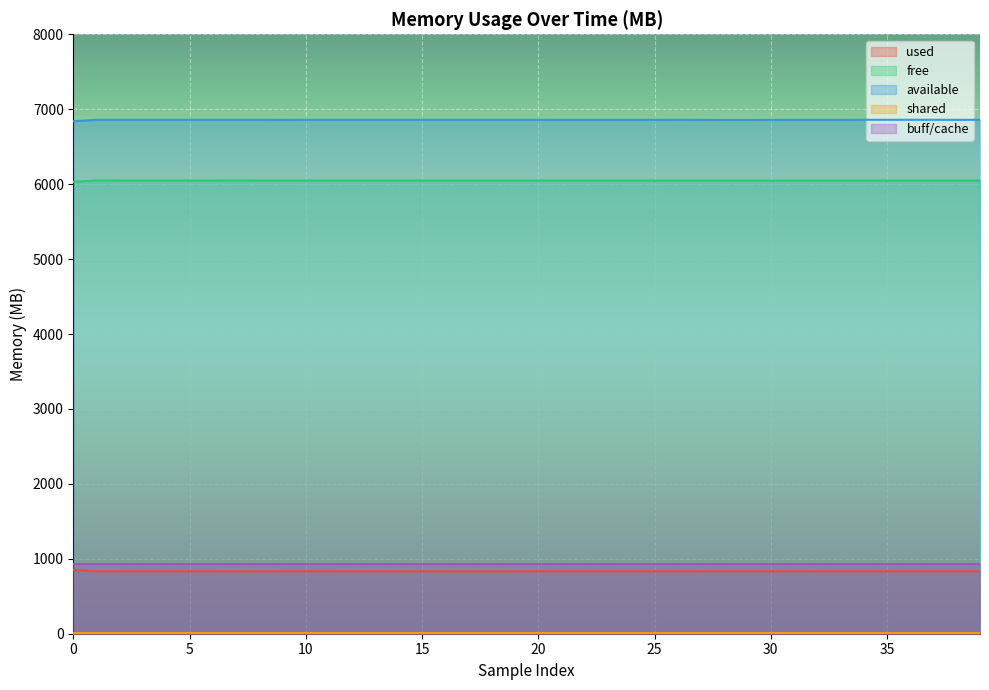

How many distinct data groups are displayed?

5